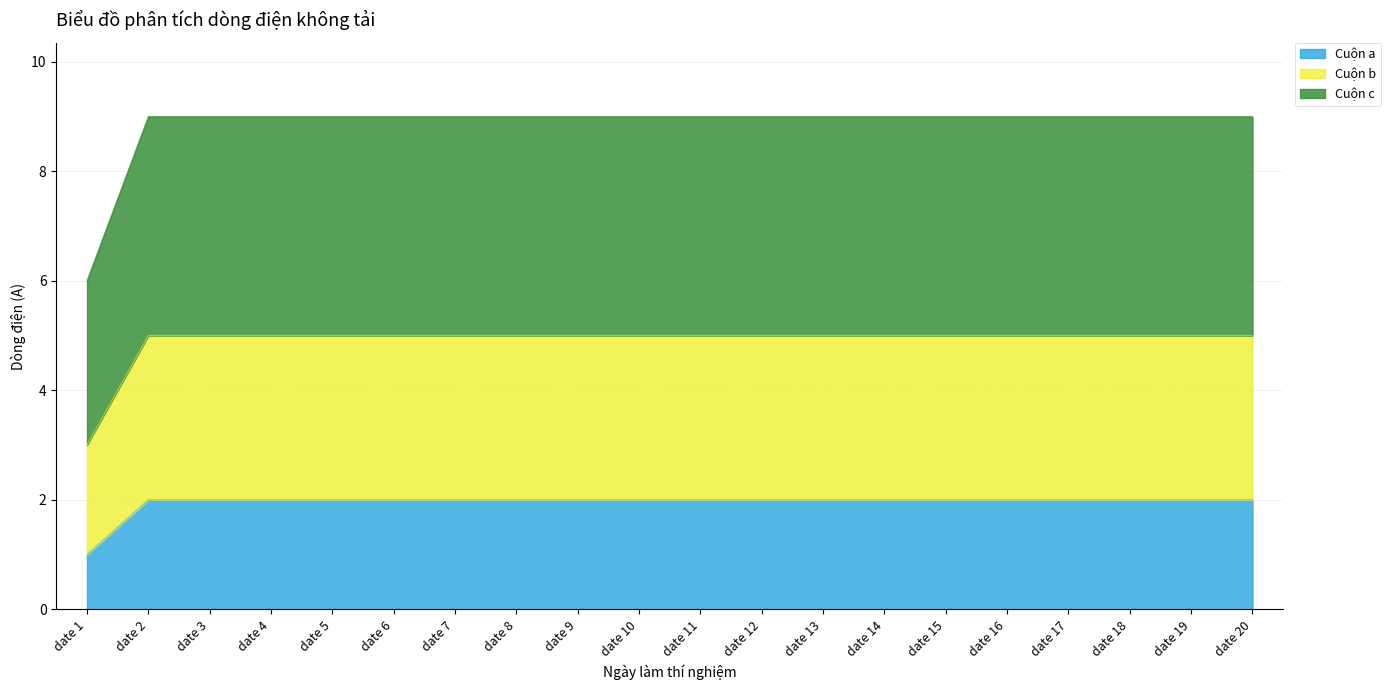

List the labels in order of Cuộn b value, largest first.

date 2, date 3, date 4, date 5, date 6, date 7, date 8, date 9, date 10, date 11, date 12, date 13, date 14, date 15, date 16, date 17, date 18, date 19, date 20, date 1